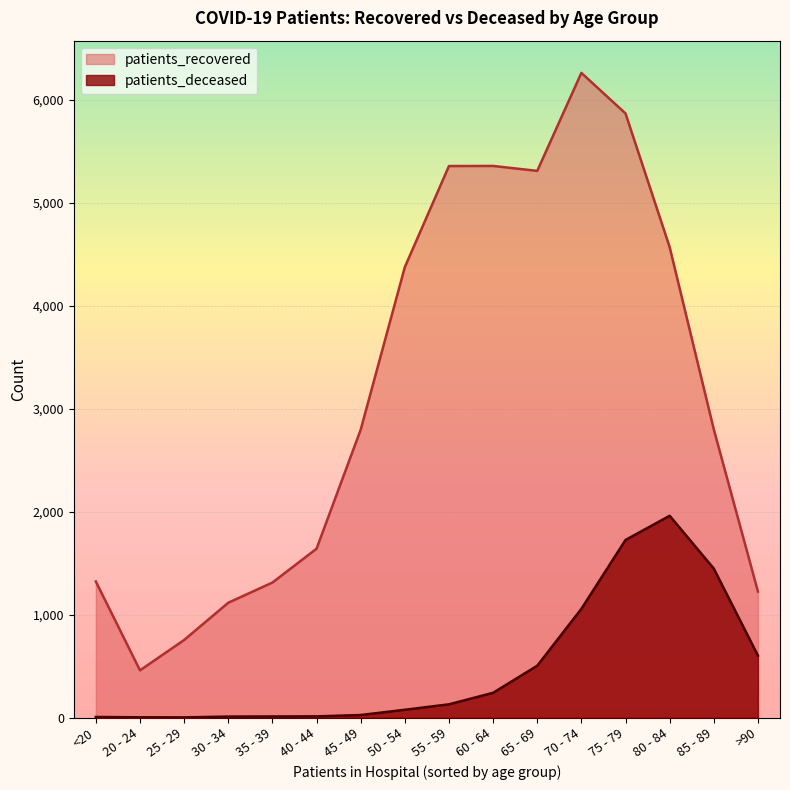

At which label is patients_recovered closest to 3361?

85 - 89